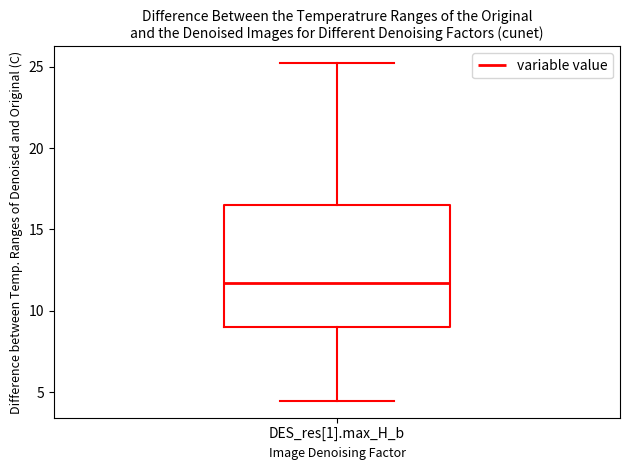

Read this box plot against the y-axis: the position of the median line, the range covered by the box, and the ends of both whiskers. The values are not printed on the chart, so give them approximately, as read against the axis.

median 11.5, box 9.0 to 16.5, whiskers 4.5 to 25.0